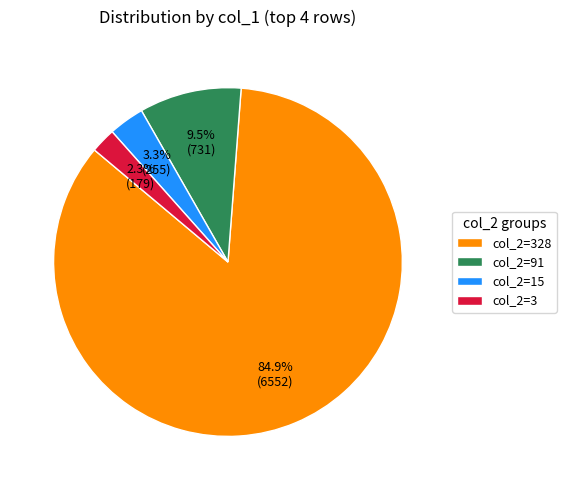

What percentage is NOT represented by col_2=3?

97.7%